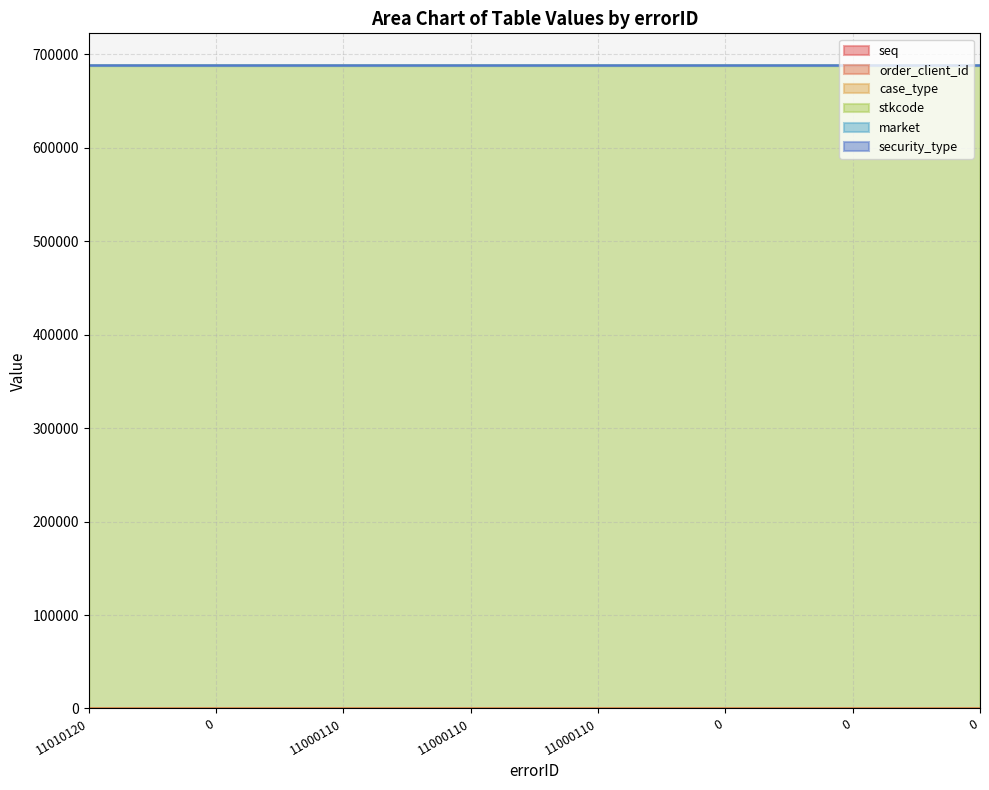

What are all the series names shown in the legend?

seq, order_client_id, case_type, stkcode, market, security_type